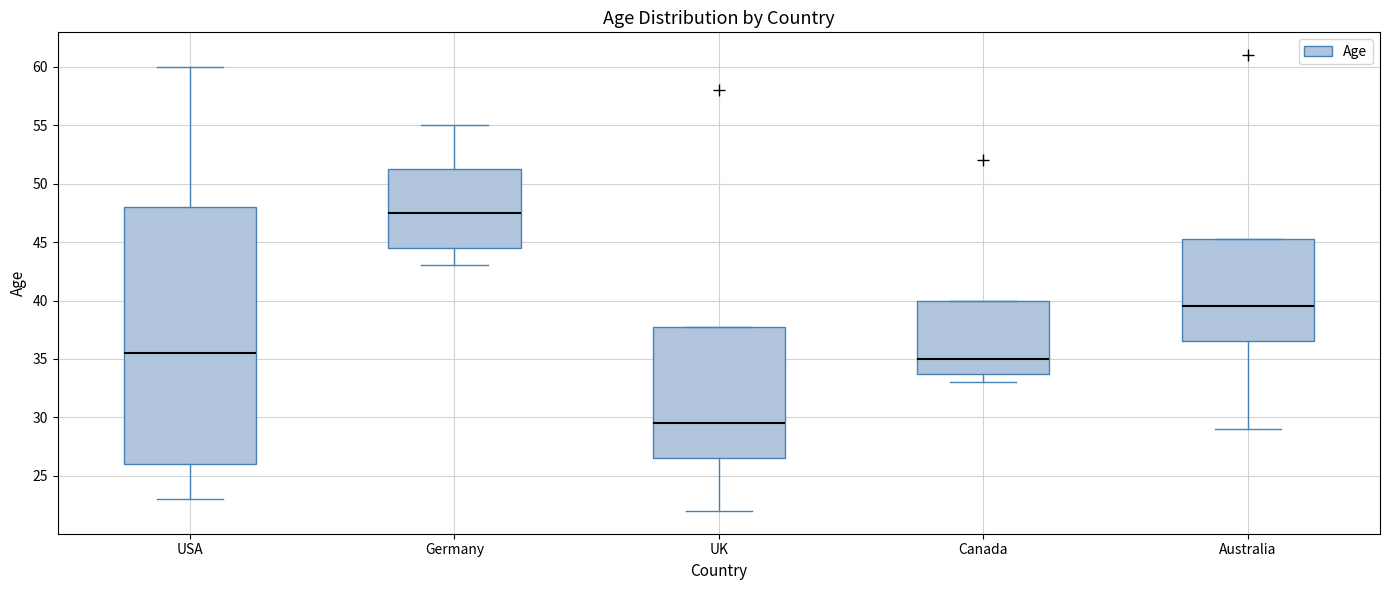

Which box's median line is the highest?

Germany